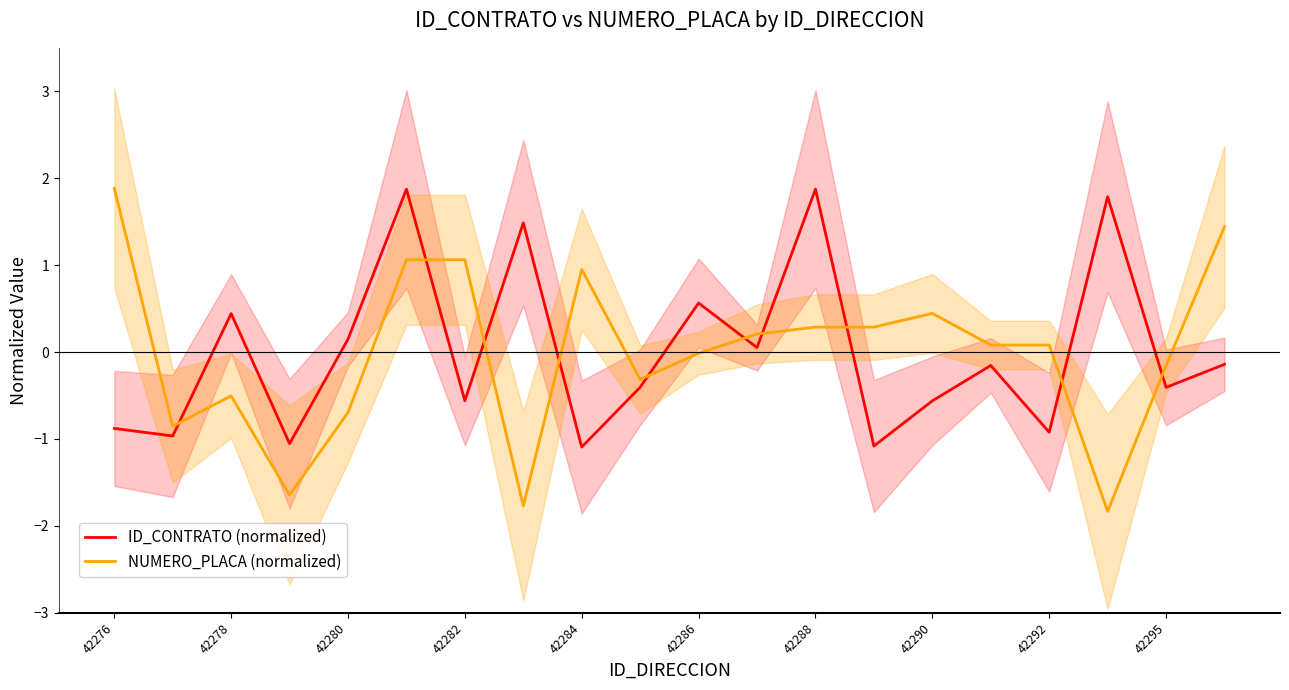

True or false: ID_CONTRATO (normalized) and NUMERO_PLACA (normalized) intersect in this chart.

True